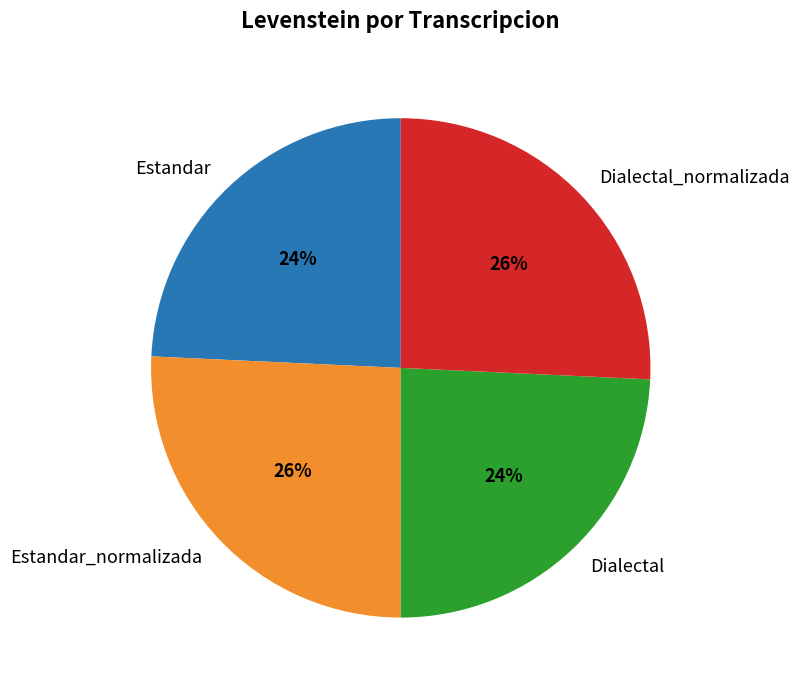

Is it true that Dialectal_normalizada is 33% of the pie?

False